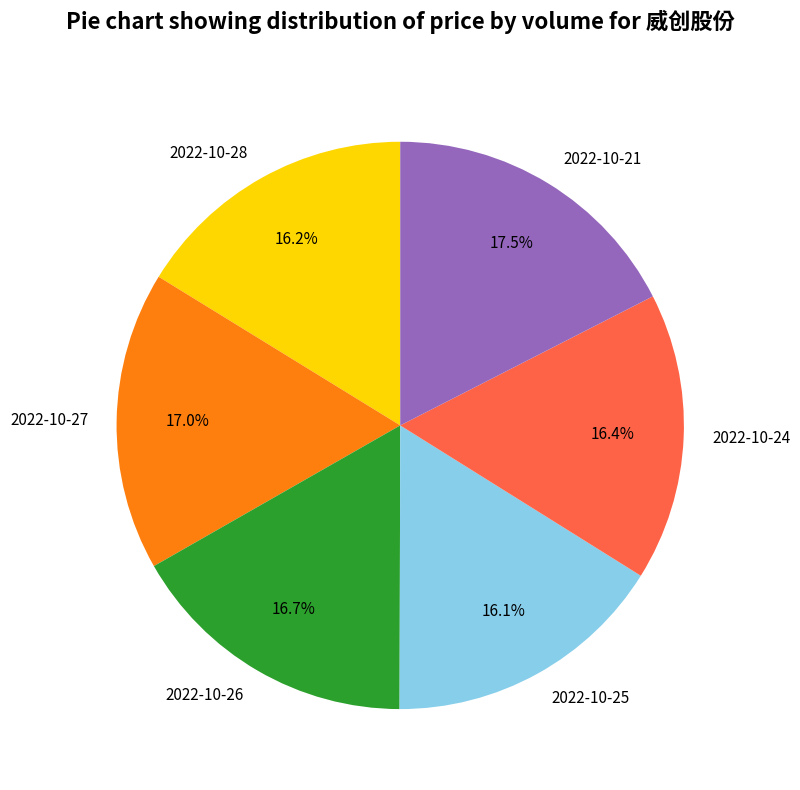

How many slices are in this pie chart?

6